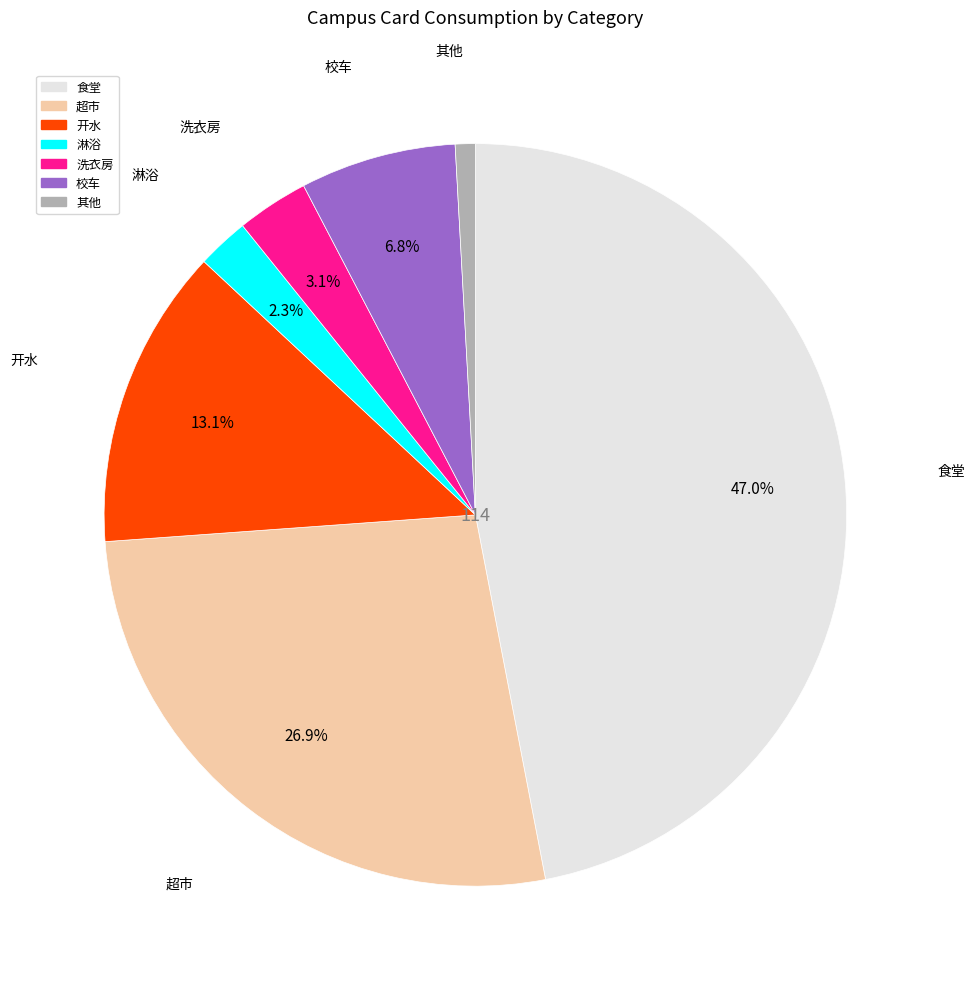

Rank the categories by value from highest to lowest.

食堂, 超市, 开水, 校车, 洗衣房, 淋浴, 其他